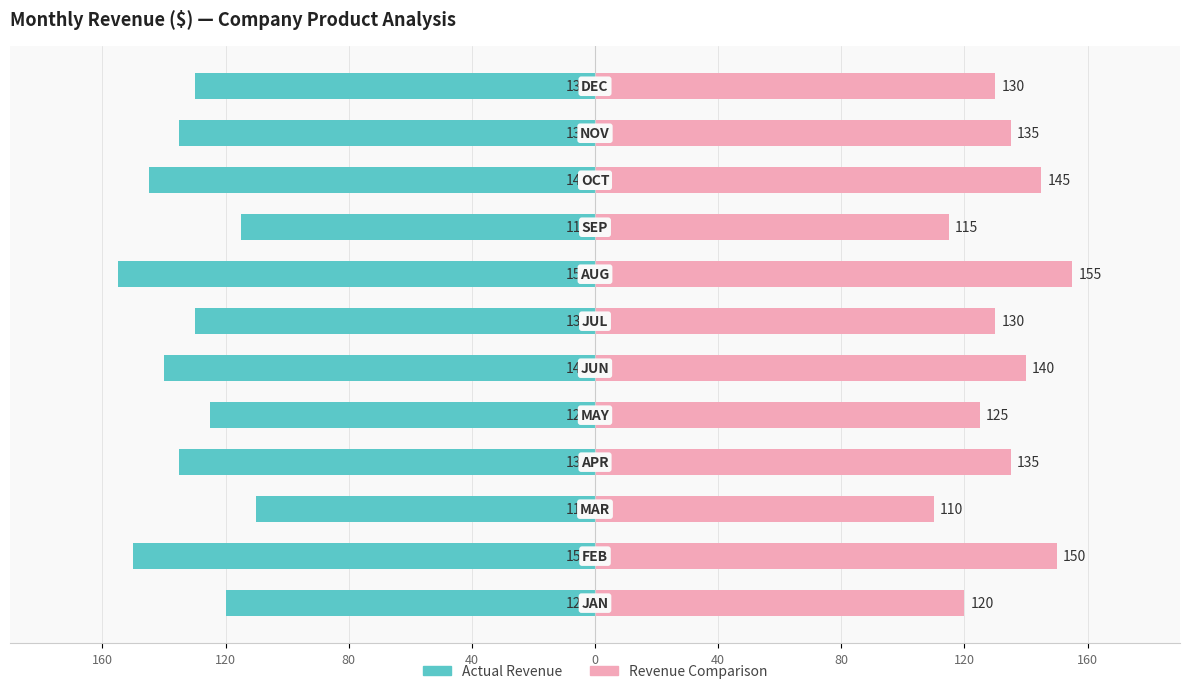

How many bars are there in each group?

2